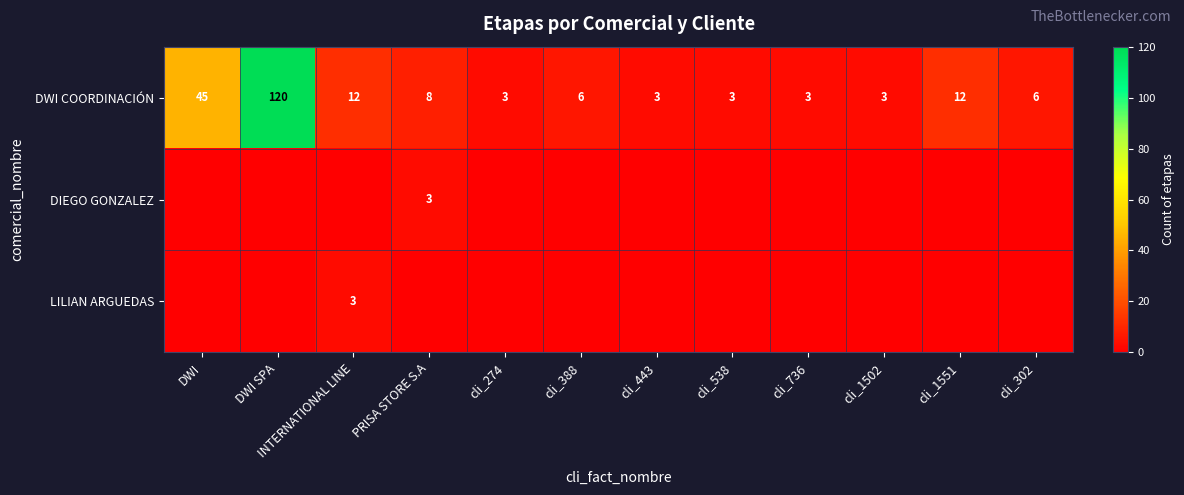

What is the average value of the DWI COORDINACIÓN series?

19